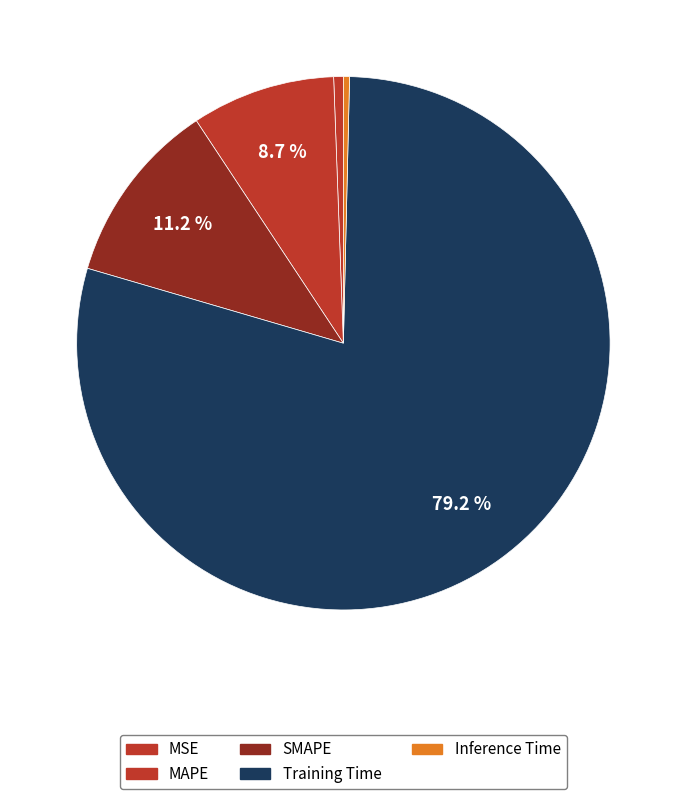

How many slices are in this pie chart?

5